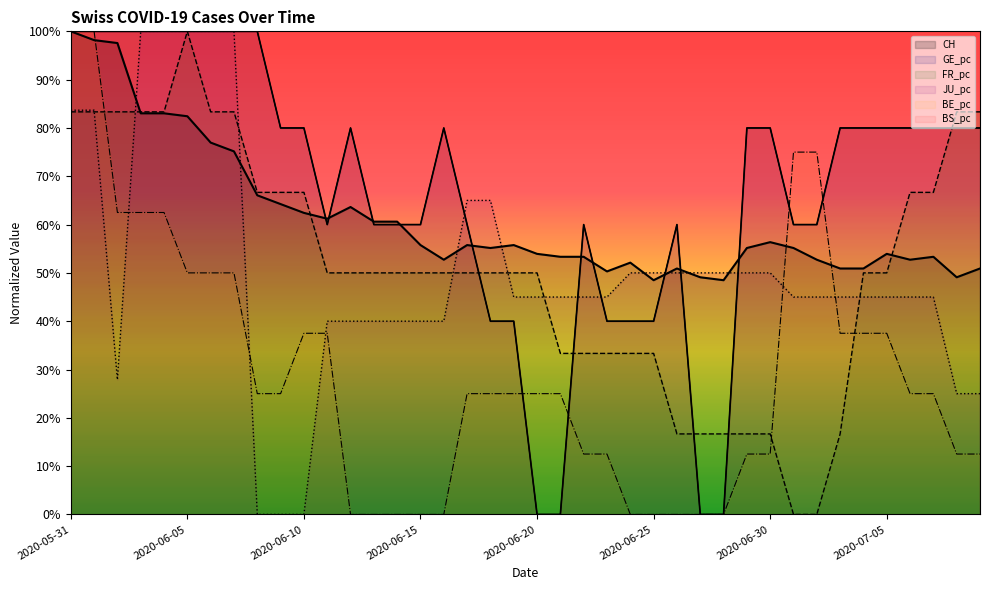

Reading left to right, extract all data points from this chart.

CH: 1.0	1.0	1.0	0.8	0.8	0.8	0.8	0.8	0.7	0.6	0.6	0.6	0.6	0.6	0.6	0.6	0.5	0.6	0.6	0.6	0.5	0.5	0.5	0.5	0.5	0.5	0.5	0.5	0.5	0.6	0.6	0.6	0.5	0.5	0.5	0.5	0.5	0.5	0.5	0.5
GE_pc: 1.0	1.0	1.0	1.0	1.0	1.0	1.0	1.0	1.0	0.8	0.8	0.6	0.8	0.6	0.6	0.6	0.8	0.6	0.4	0.4	0.0	0.0	0.6	0.4	0.4	0.4	0.6	0.0	0.0	0.8	0.8	0.6	0.6	0.8	0.8	0.8	0.8	0.8	0.8	0.8
FR_pc: 0.8	0.8	0.8	0.8	0.8	1.0	0.8	0.8	0.7	0.7	0.7	0.5	0.5	0.5	0.5	0.5	0.5	0.5	0.5	0.5	0.5	0.3	0.3	0.3	0.3	0.3	0.2	0.2	0.2	0.2	0.2	0.0	0.0	0.2	0.5	0.5	0.7	0.7	0.8	0.8
JU_pc: 0.8	0.8	0.3	1.0	1.0	1.0	1.0	1.0	0.0	0.0	0.0	0.4	0.4	0.4	0.4	0.4	0.4	0.6	0.6	0.4	0.4	0.4	0.4	0.4	0.5	0.5	0.5	0.5	0.5	0.5	0.5	0.4	0.4	0.4	0.4	0.4	0.4	0.4	0.2	0.2
BE_pc: 1.0	1.0	0.6	0.6	0.6	0.5	0.5	0.5	0.2	0.2	0.4	0.4	0.0	0.0	0.0	0.0	0.0	0.2	0.2	0.2	0.2	0.2	0.1	0.1	0.0	0.0	0.0	0.0	0.0	0.1	0.1	0.8	0.8	0.4	0.4	0.4	0.2	0.2	0.1	0.1
BS_pc: 1.0	1.0	1.0	1.0	1.0	1.0	1.0	1.0	1.0	0.8	0.8	0.6	0.8	0.6	0.6	0.6	0.8	0.6	0.4	0.4	0.0	0.0	0.6	0.4	0.4	0.4	0.6	0.0	0.0	0.8	0.8	0.6	0.6	0.8	0.8	0.8	0.8	0.8	0.8	0.8